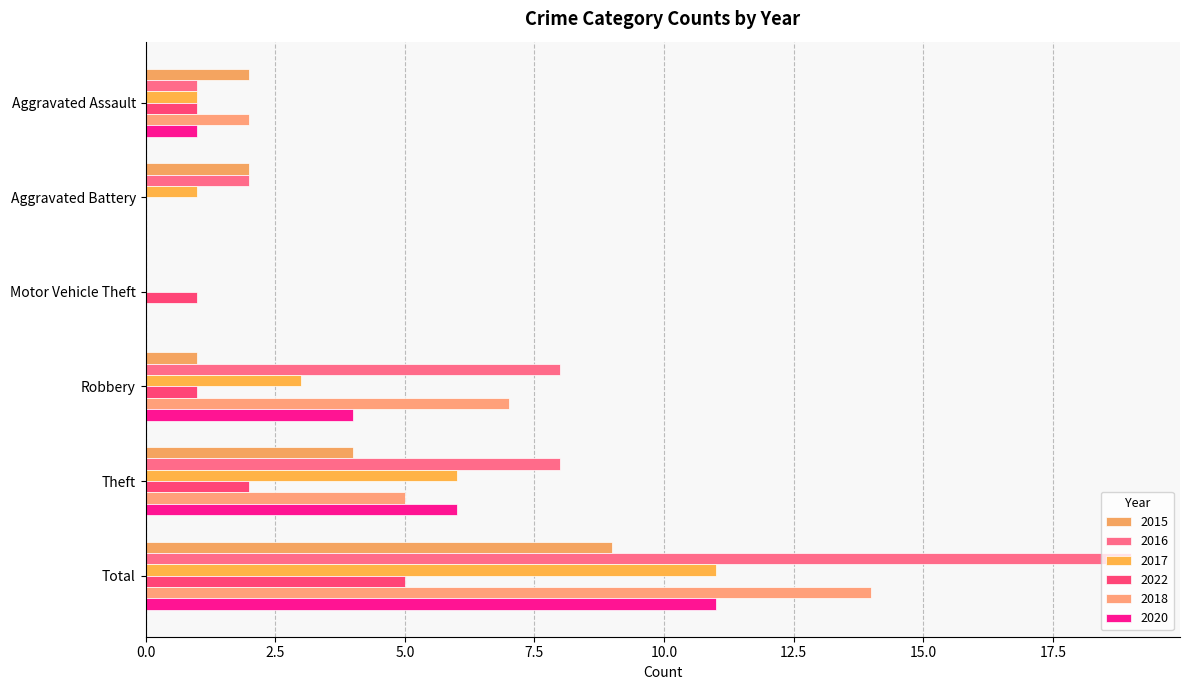

At which label is 2020 closest to 5?

Robbery